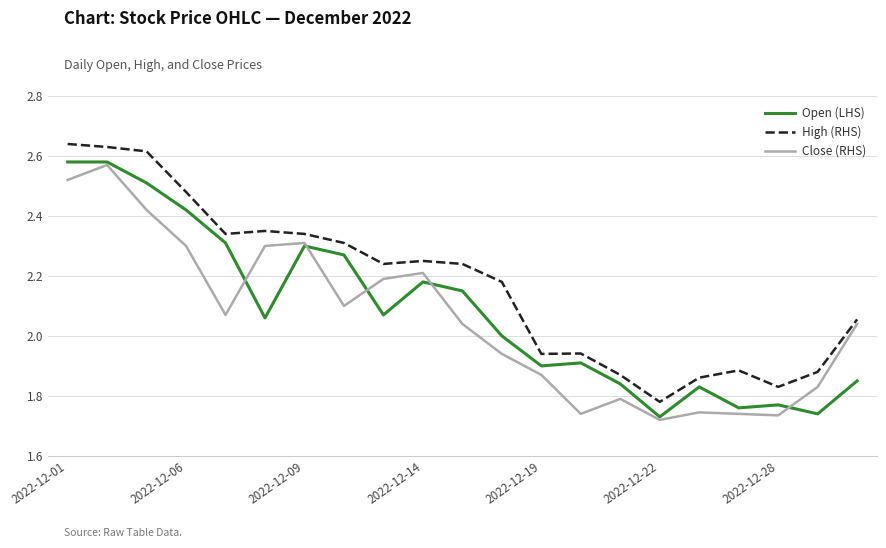

True or false: Open (LHS) and High (RHS) cross at least once.

False